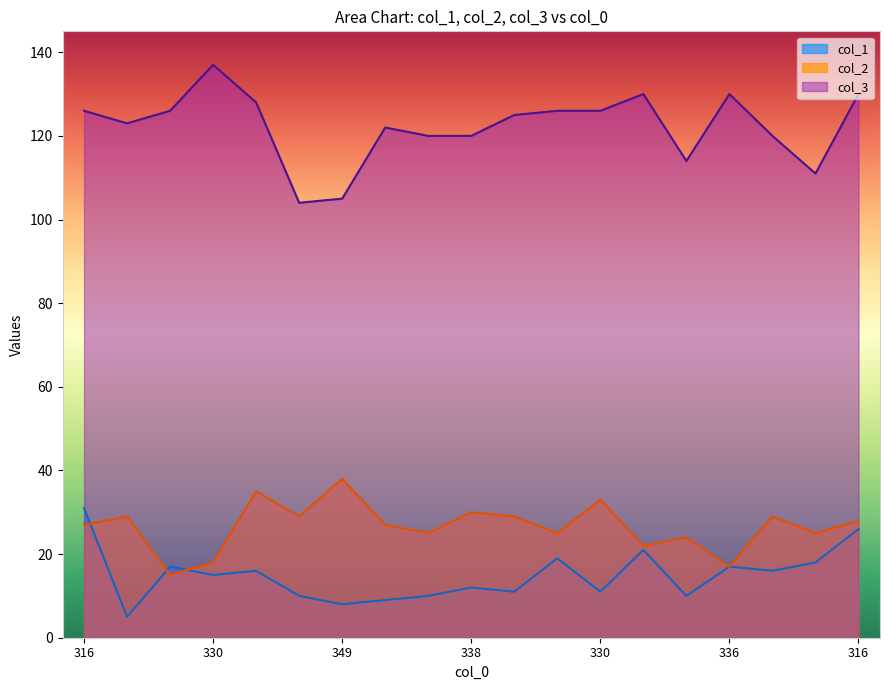

True or false: col_3 and col_2 intersect in this chart.

False